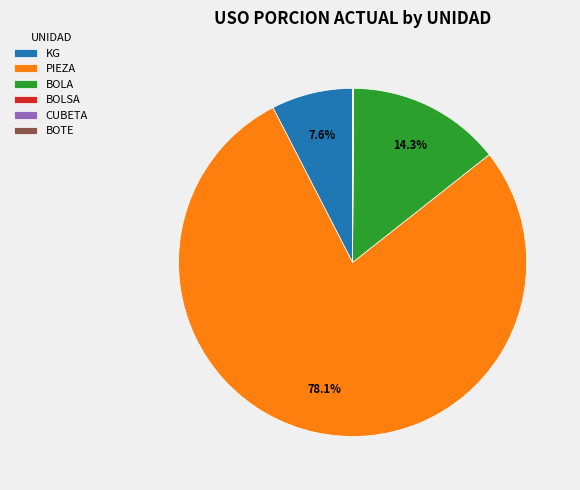

True or false: PIEZA accounts for 78% of the total.

True